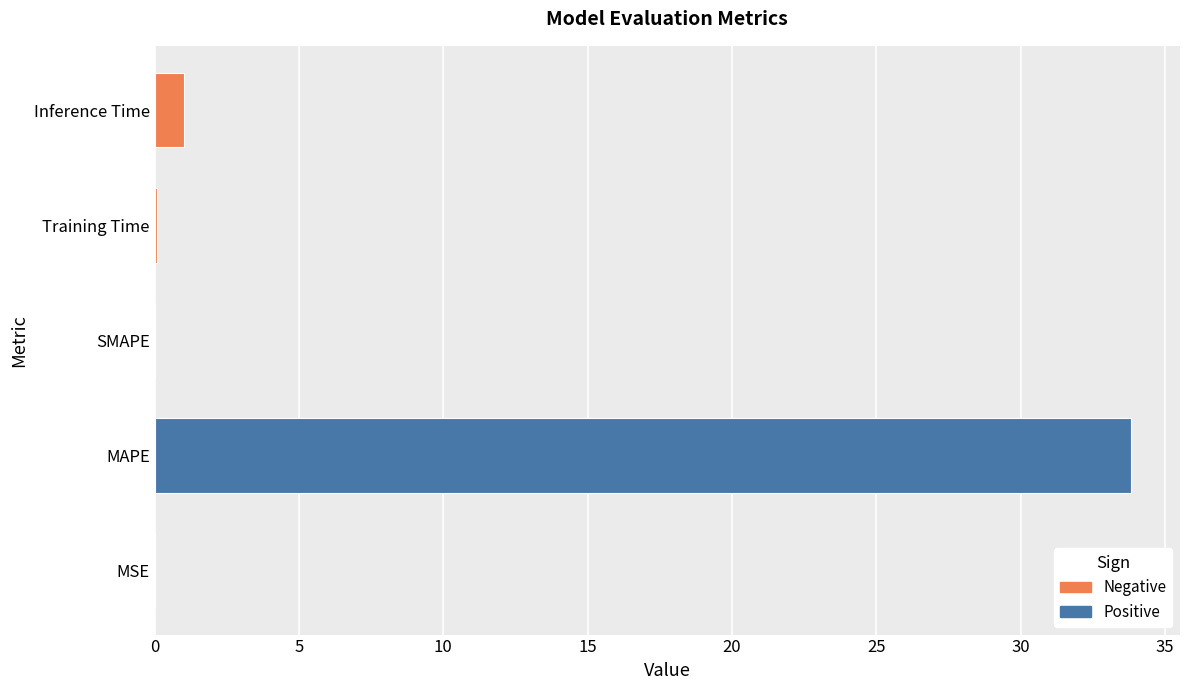

What is the greatest value displayed?

33.8